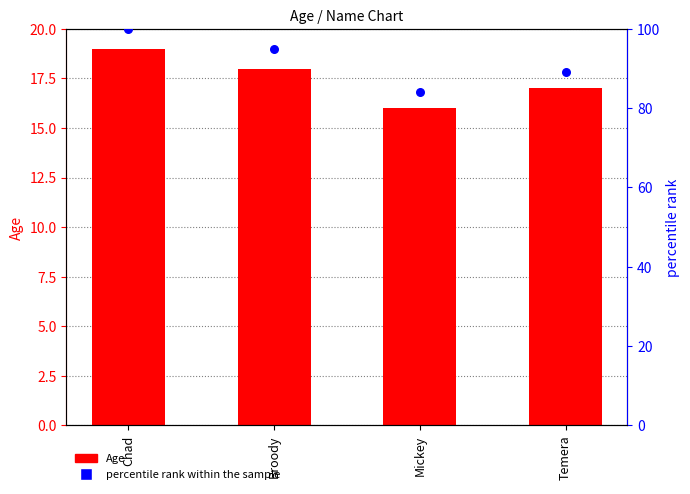

Which series has the largest total across all categories?

percentile rank within the sample